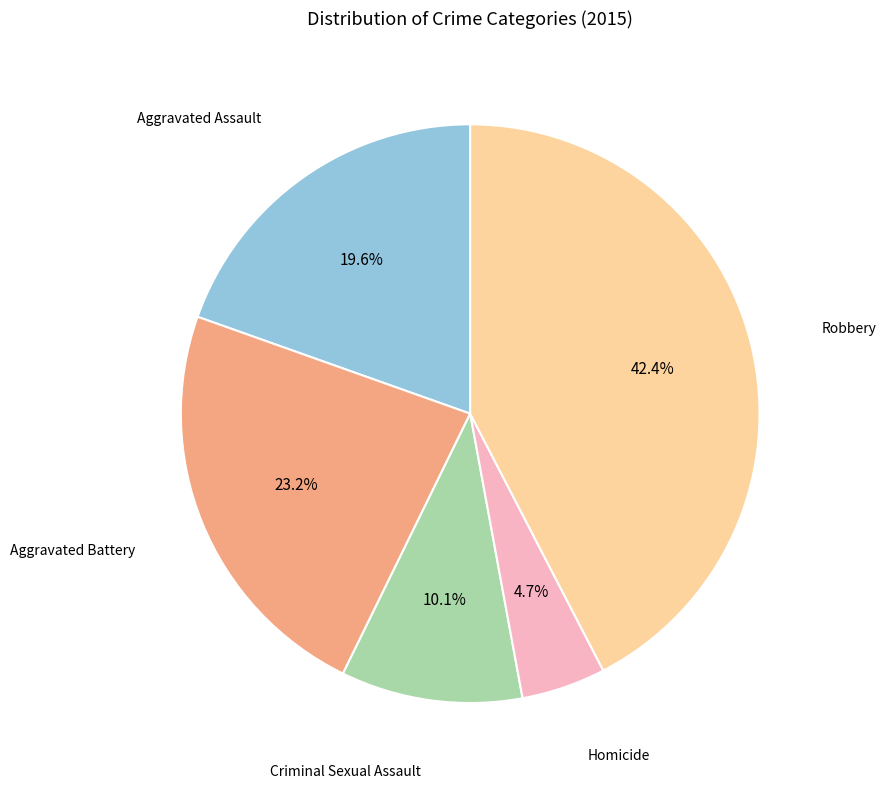

Which has a higher value, Criminal Sexual Assault or Aggravated Assault?

Aggravated Assault